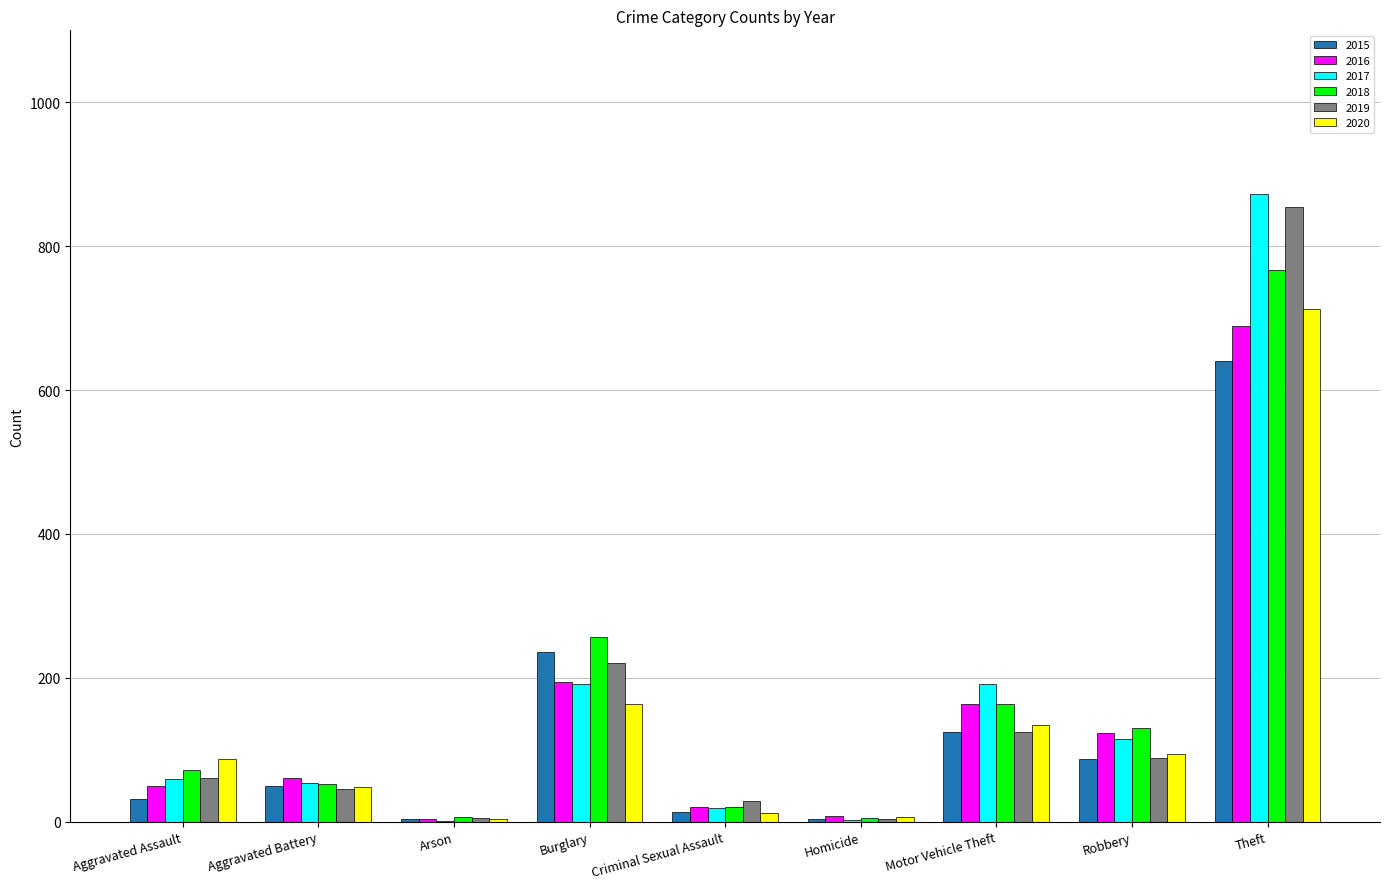

What is the sum of all 2020 values?

1261